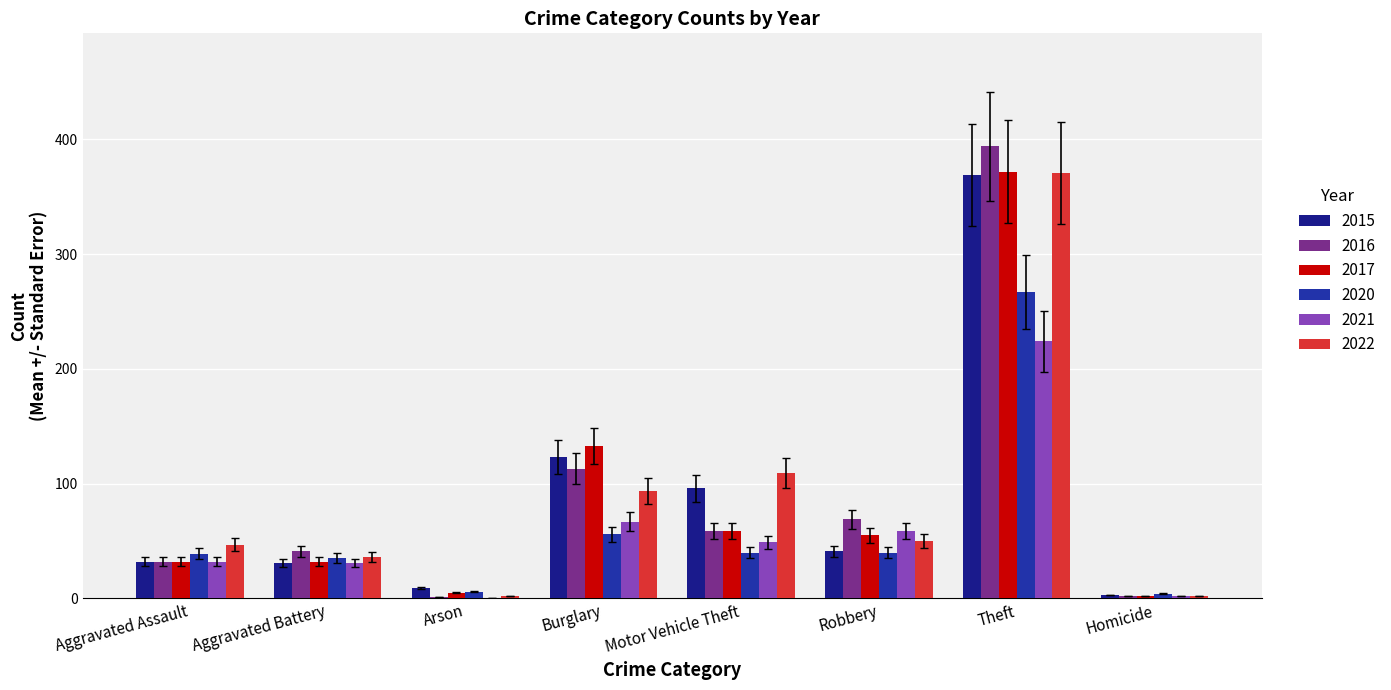

At which category is the sum across all series the highest?

Theft